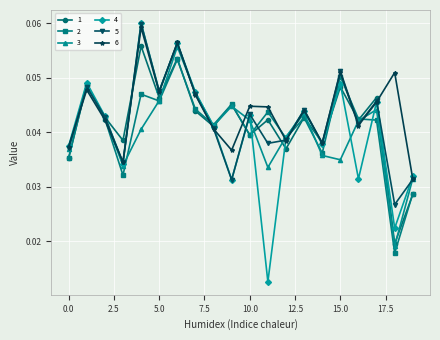

At how many categories does at least one series exceed 0?

20